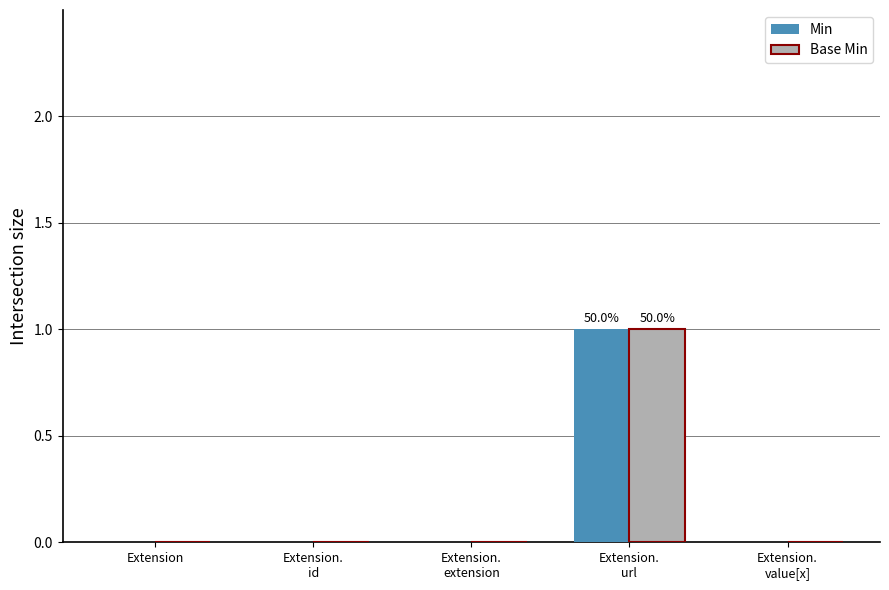

The Base Min series shows 1 at Extension. True or false?

False